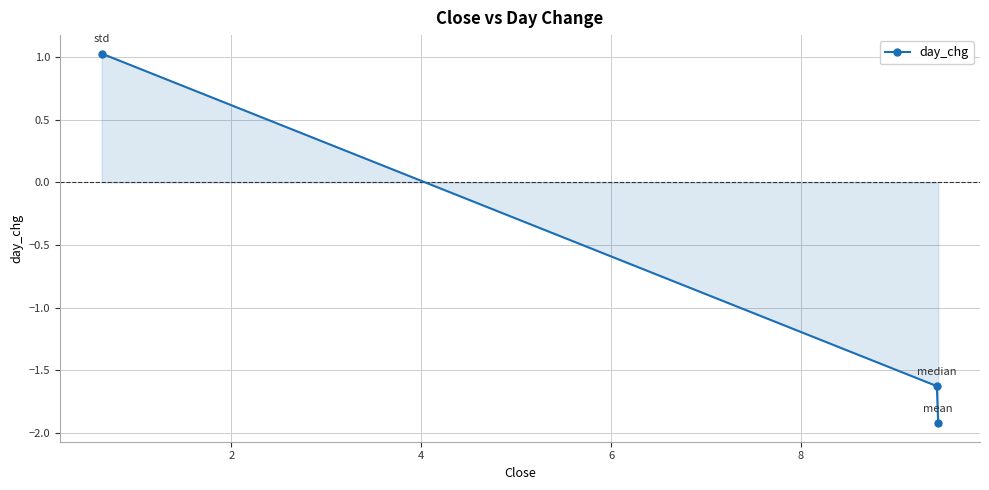

What is the value of the 1st point from the left?

1.0